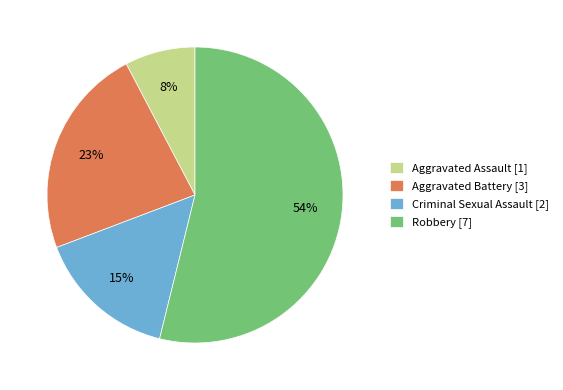

Count the number of slices in the pie.

4